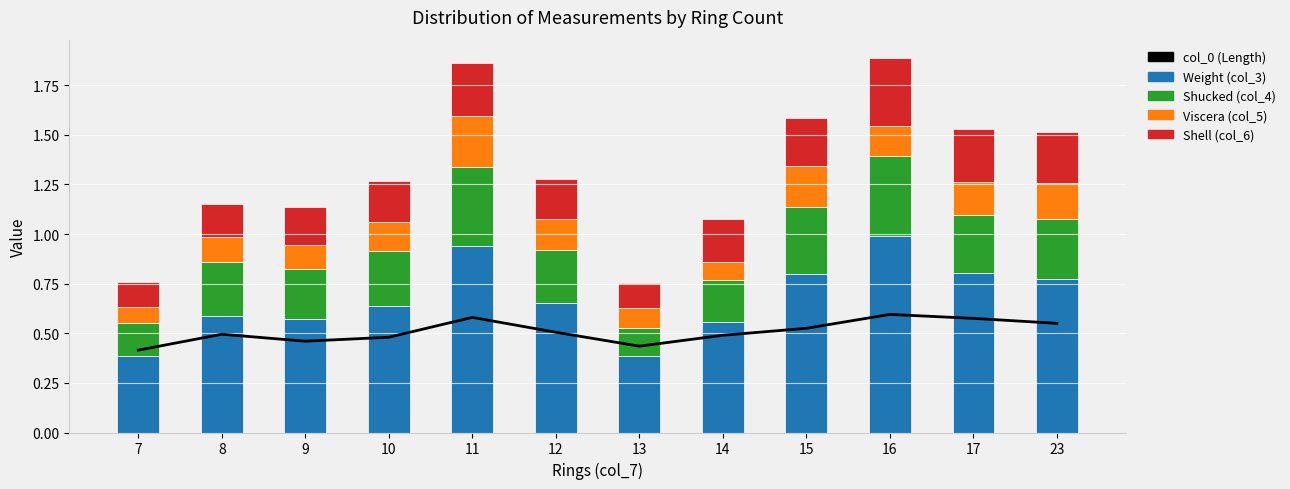

At which category is the sum across all series the highest?

16